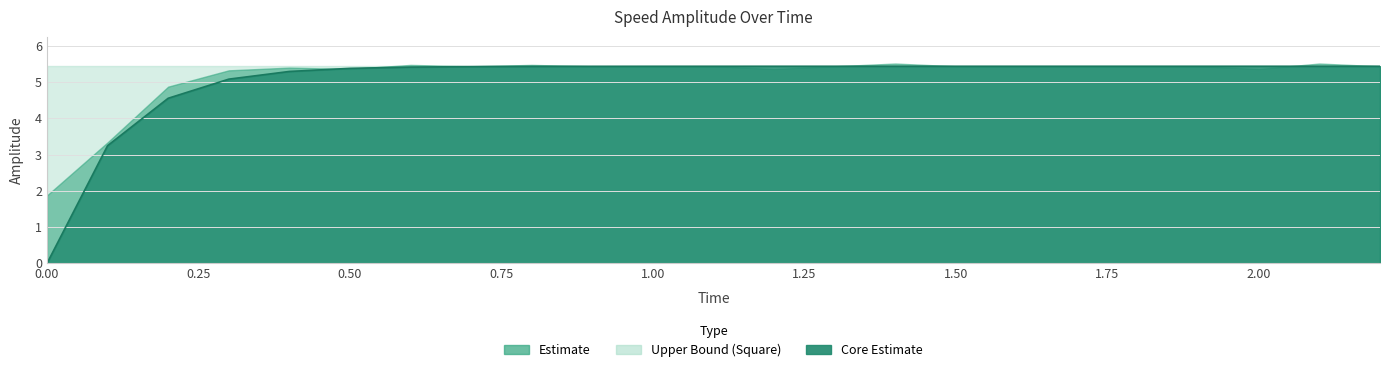

How many values in the Amplitude - Speed series are below 5?

3